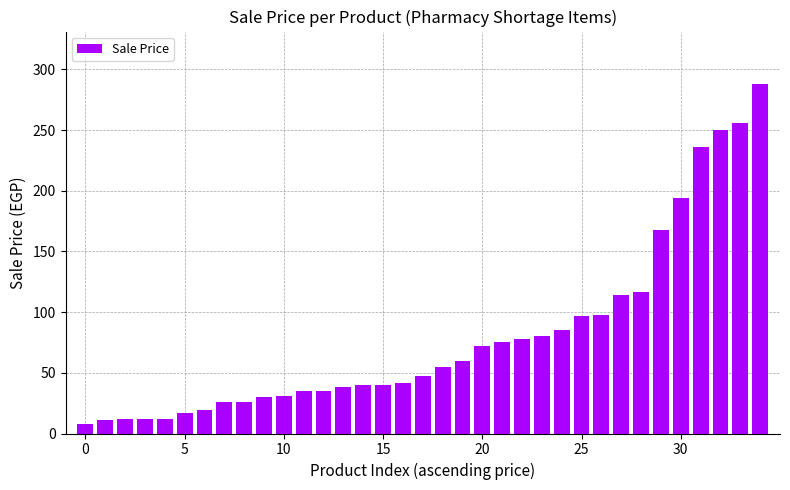

What is the sum of all values?

2803.3